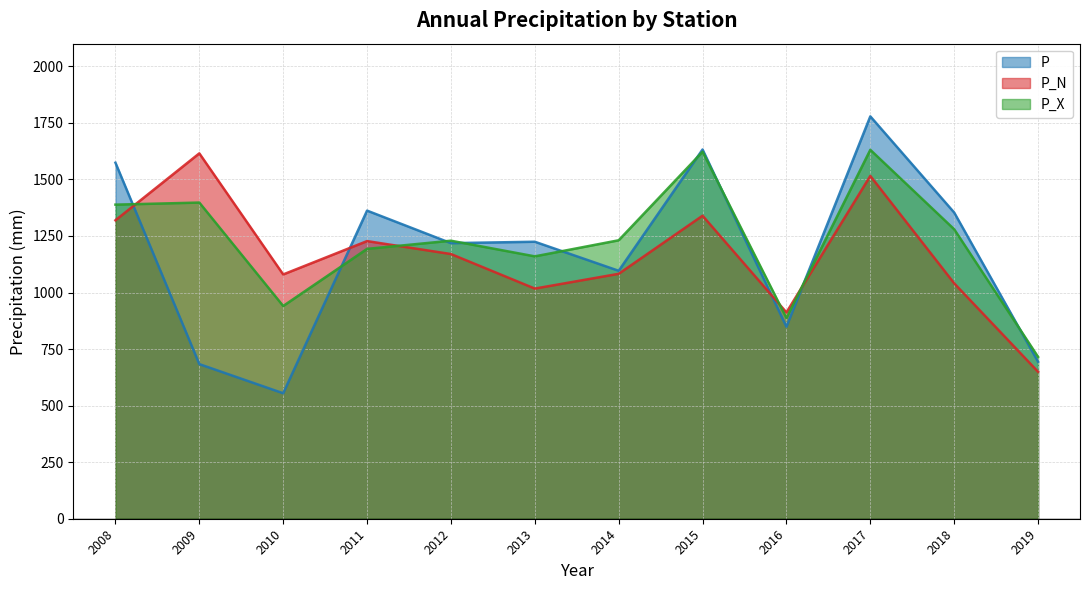

In P, how many points are lower than both neighbors (excluding endpoints)?

4